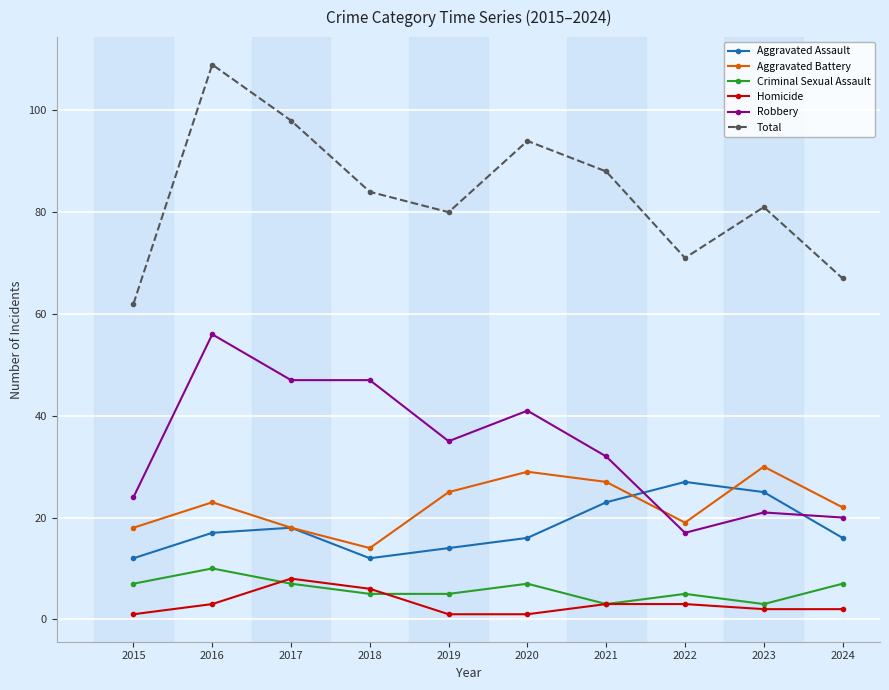

What is the total value across all series at 2024?

134